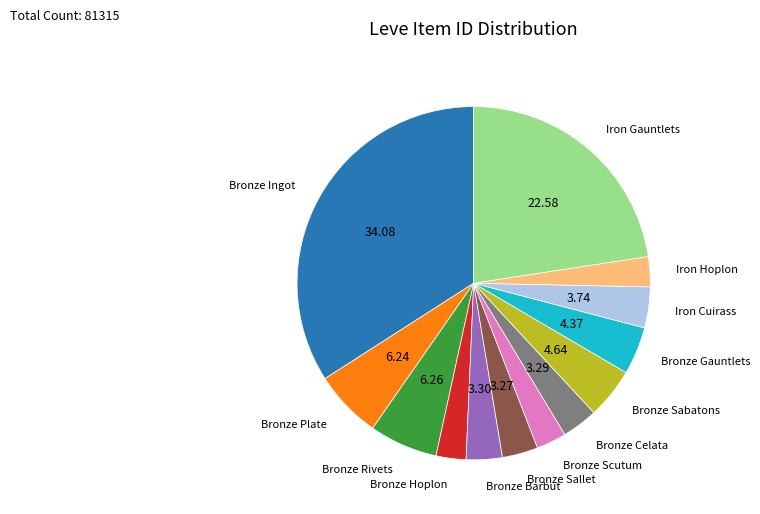

Which slice is the largest?

Bronze Ingot